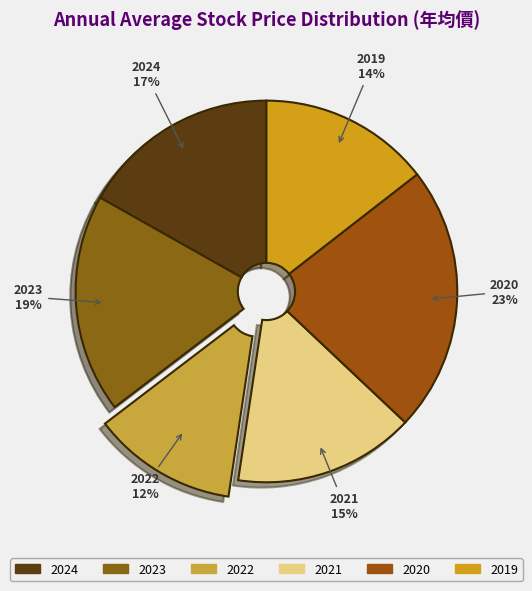

To the nearest percent, what is the difference between the 2024 and 2022 slice percentages?

5%